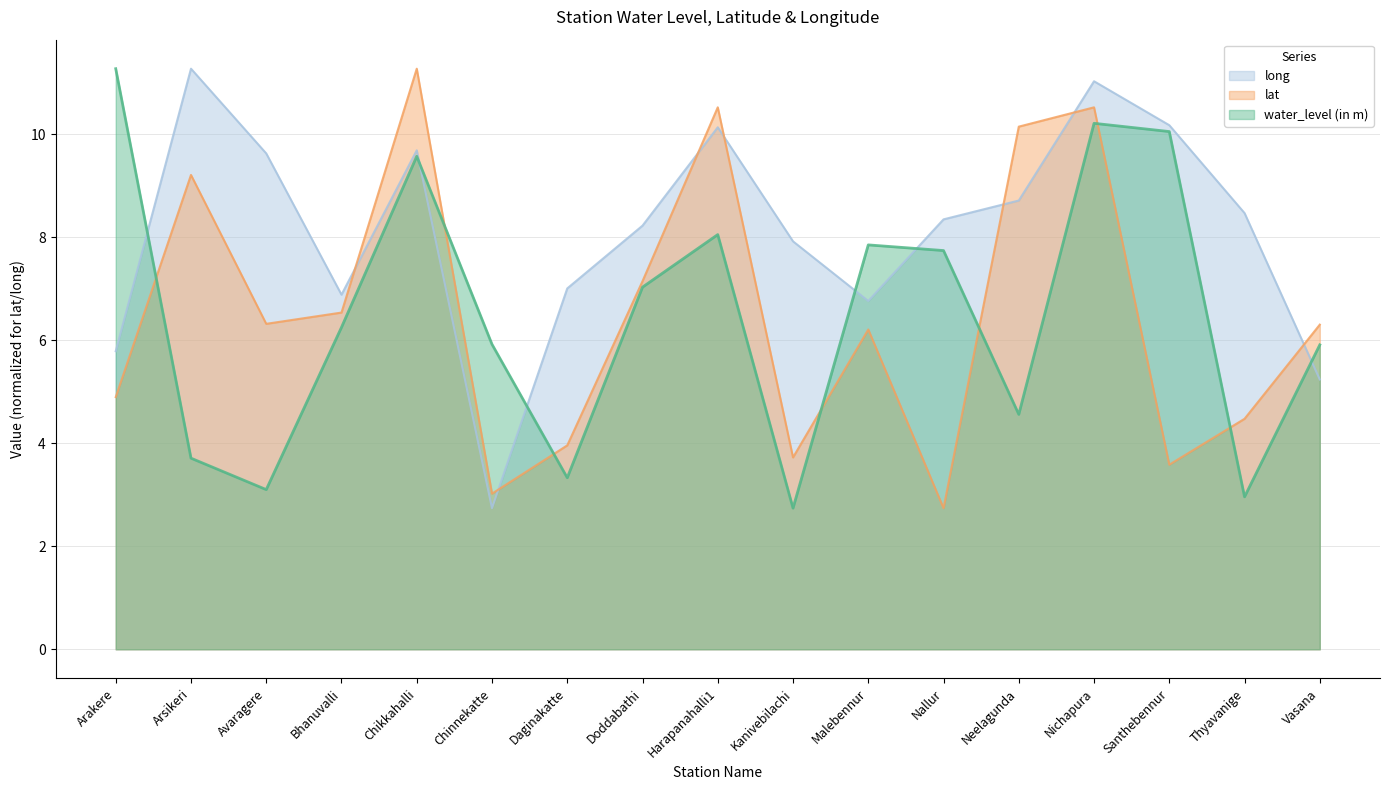

The long series shows 9.6 at Avaragere. True or false?

True